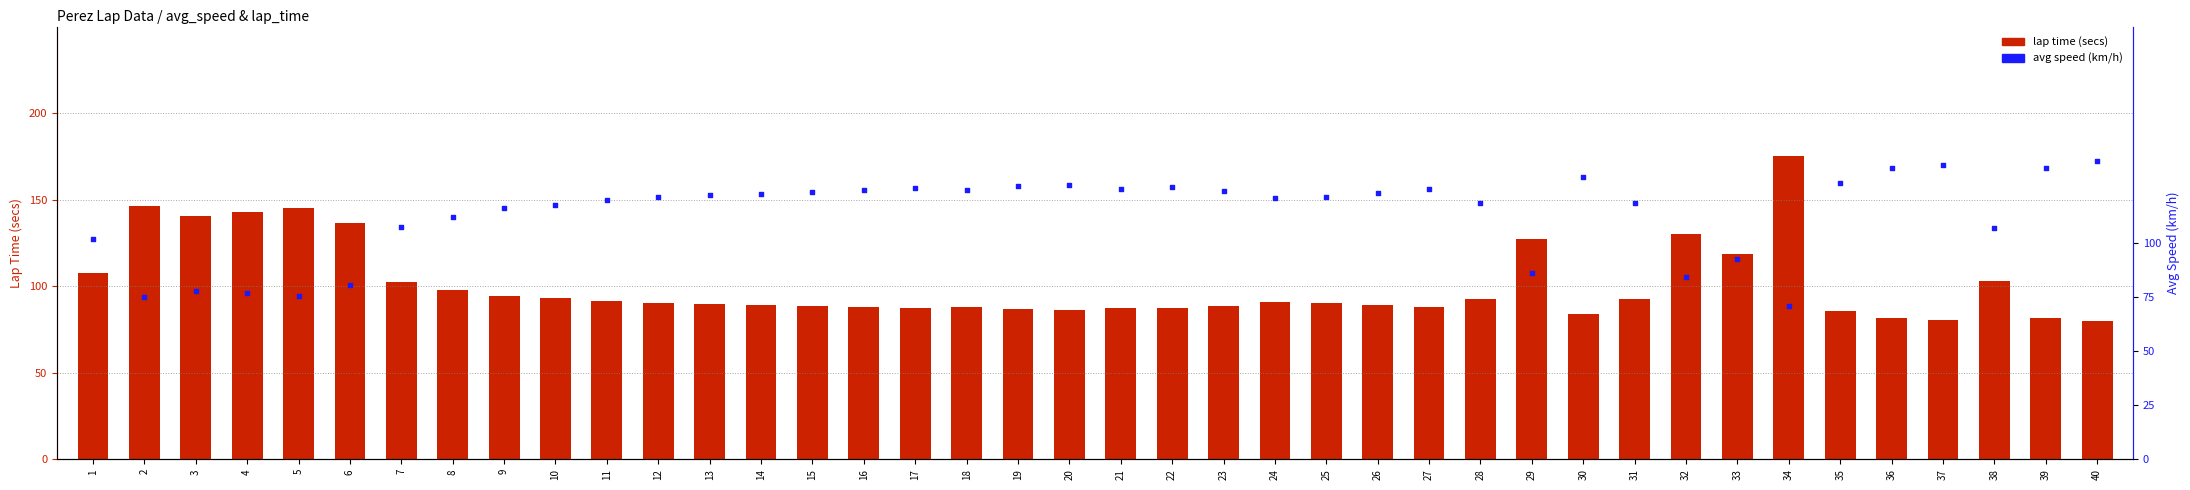

Which series contains the lowest Y value?

avg speed (km/h)